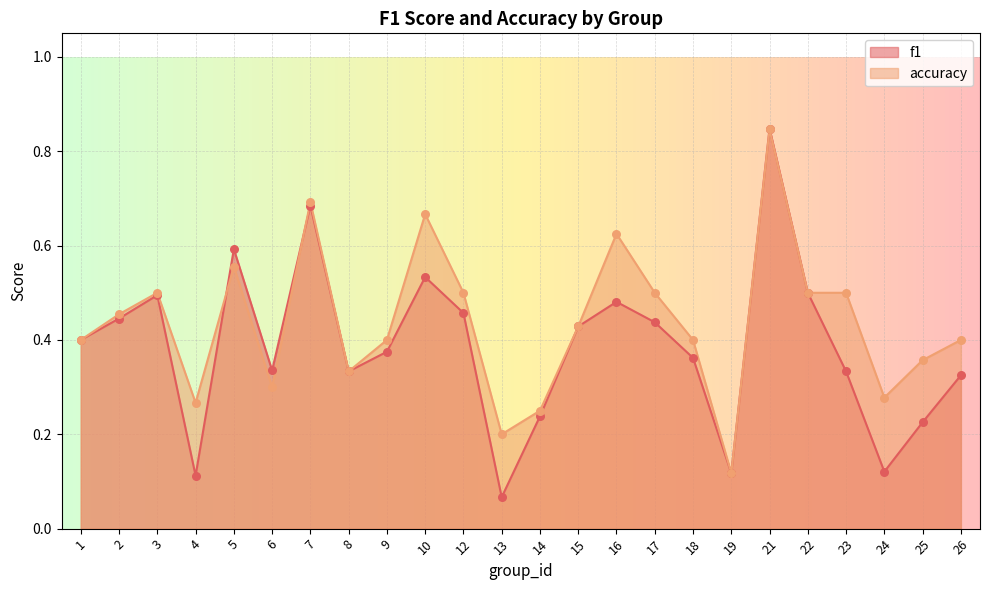

Which series has the widest spread of Y values?

f1